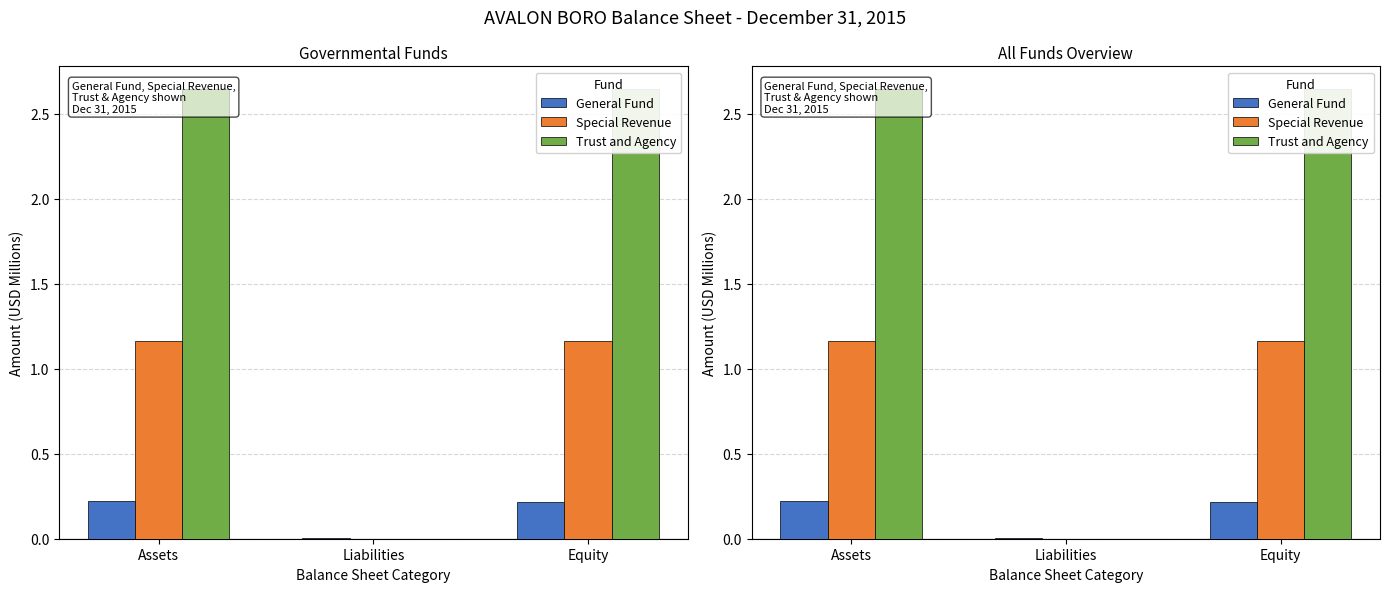

Which category has the lowest value in the Special Revenue series?

Liabilities